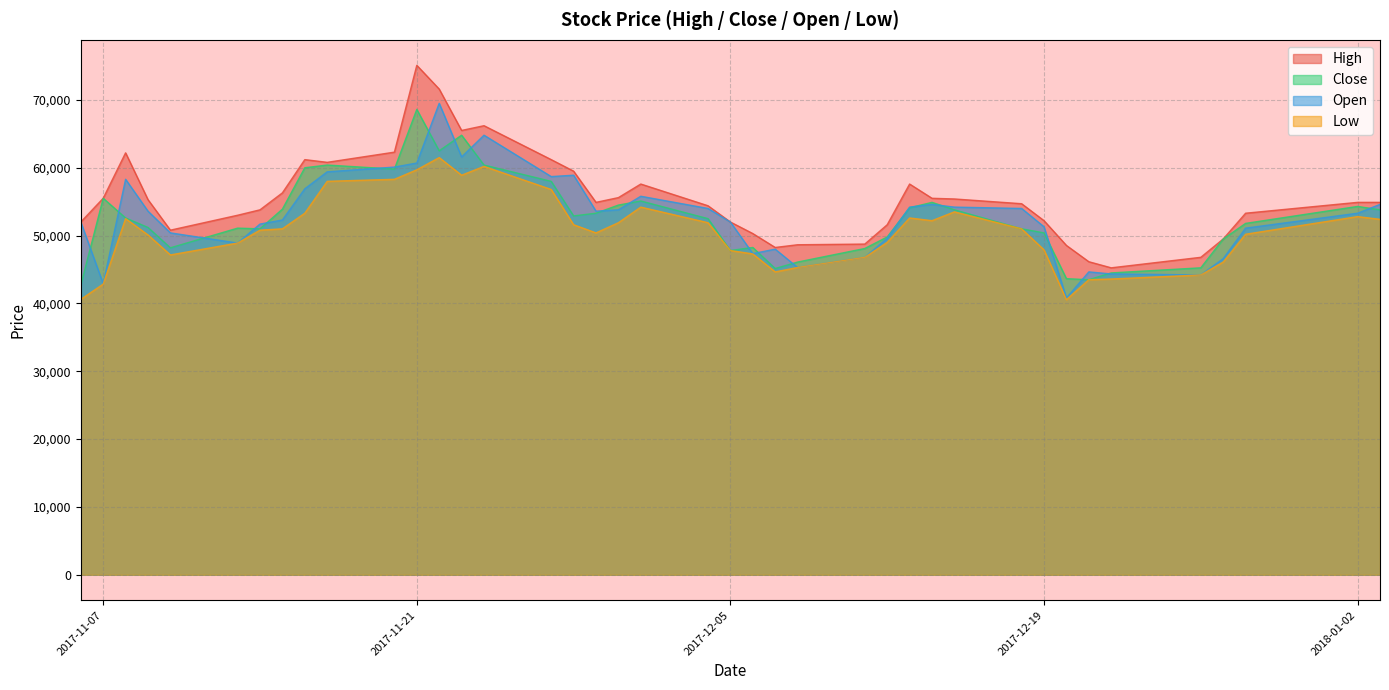

At how many categories does at least one series exceed 72278?

1